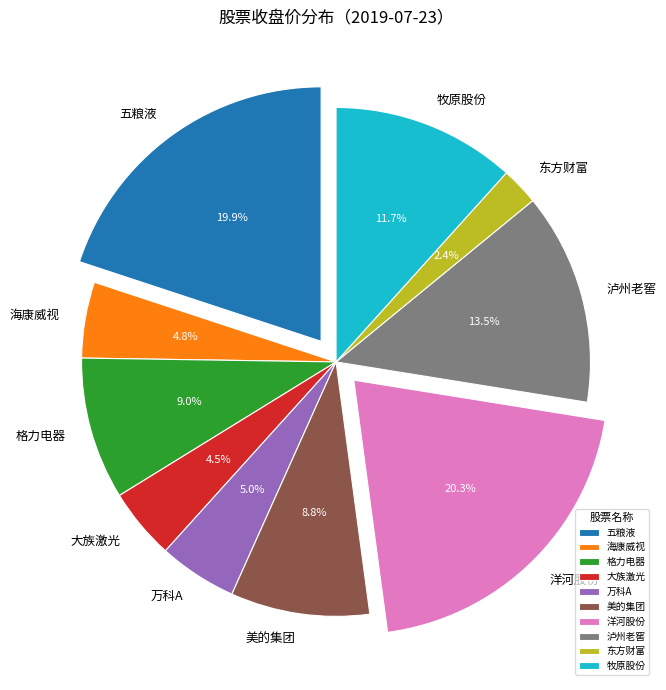

Is there any slice that represents more than half of the pie?

No